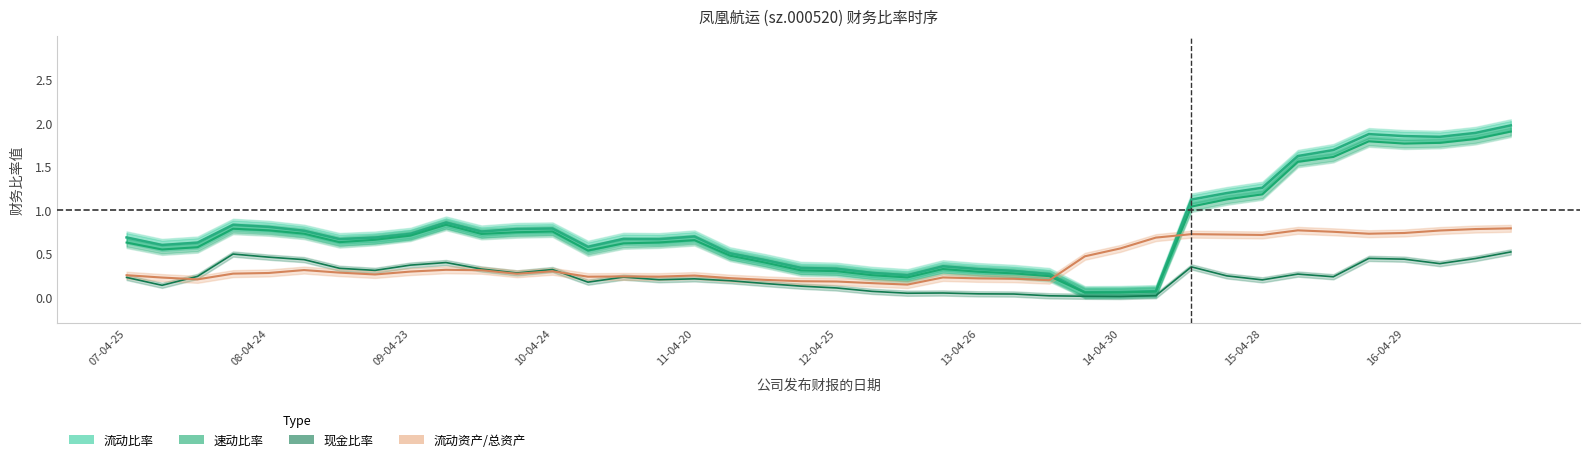

Reading left to right, extract all data points from this chart.

流动比率: 0.7	0.6	0.6	0.8	0.8	0.8	0.7	0.7	0.7	0.9	0.8	0.8	0.8	0.6	0.7	0.7	0.7	0.5	0.4	0.3	0.3	0.3	0.3	0.4	0.3	0.3	0.3	0.1	0.1	0.1	1.1	1.2	1.3	1.6	1.7	1.9	1.9	1.8	1.9	2.0
速动比率: 0.6	0.5	0.6	0.8	0.8	0.7	0.6	0.7	0.7	0.8	0.7	0.7	0.8	0.5	0.6	0.6	0.7	0.5	0.4	0.3	0.3	0.3	0.2	0.3	0.3	0.3	0.2	0.1	0.1	0.1	1.0	1.1	1.2	1.6	1.6	1.8	1.8	1.8	1.8	1.9
现金比率: 0.2	0.1	0.2	0.5	0.5	0.4	0.3	0.3	0.4	0.4	0.3	0.3	0.3	0.2	0.2	0.2	0.2	0.2	0.2	0.1	0.1	0.1	0.0	0.0	0.0	0.0	0.0	0.0	0.0	0.0	0.3	0.2	0.2	0.3	0.2	0.4	0.4	0.4	0.4	0.5
流动资产/总资产: 0.3	0.2	0.2	0.3	0.3	0.3	0.3	0.3	0.3	0.3	0.3	0.3	0.3	0.2	0.2	0.2	0.2	0.2	0.2	0.2	0.2	0.2	0.1	0.2	0.2	0.2	0.2	0.5	0.6	0.7	0.7	0.7	0.7	0.8	0.8	0.7	0.7	0.8	0.8	0.8